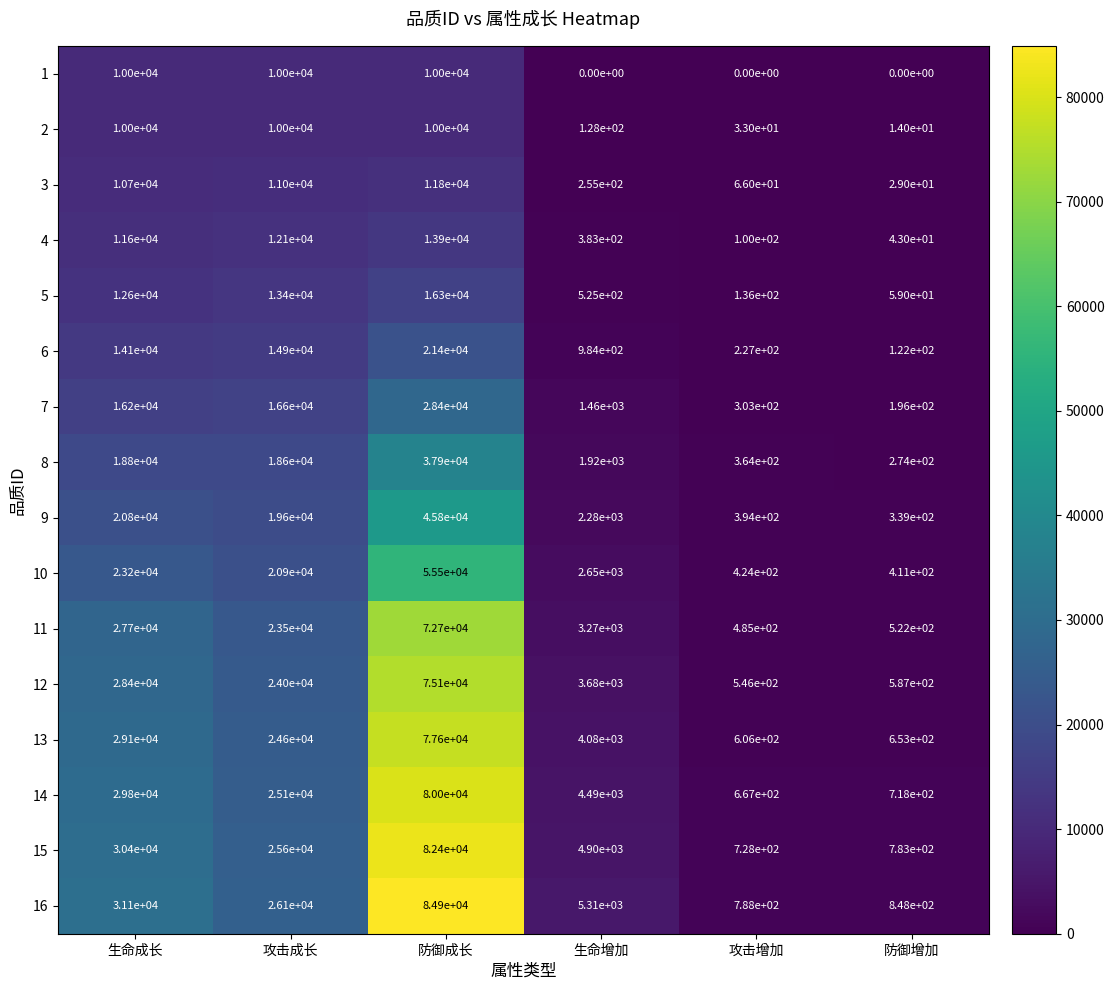

Which series has the largest total across all categories?

16